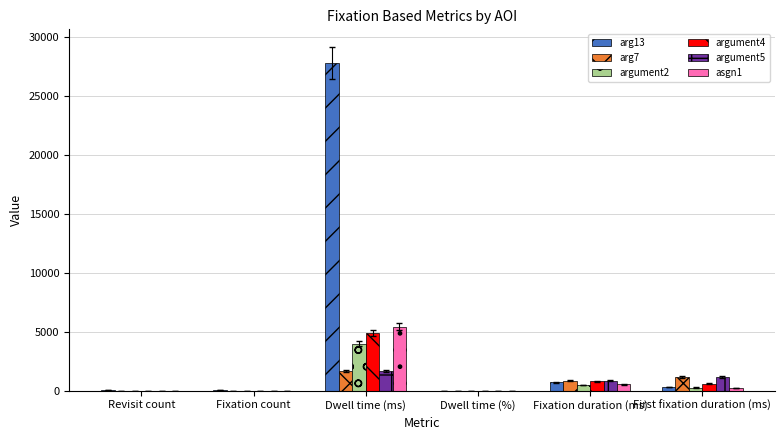

What is the average value of the arg13 series?

4822.7